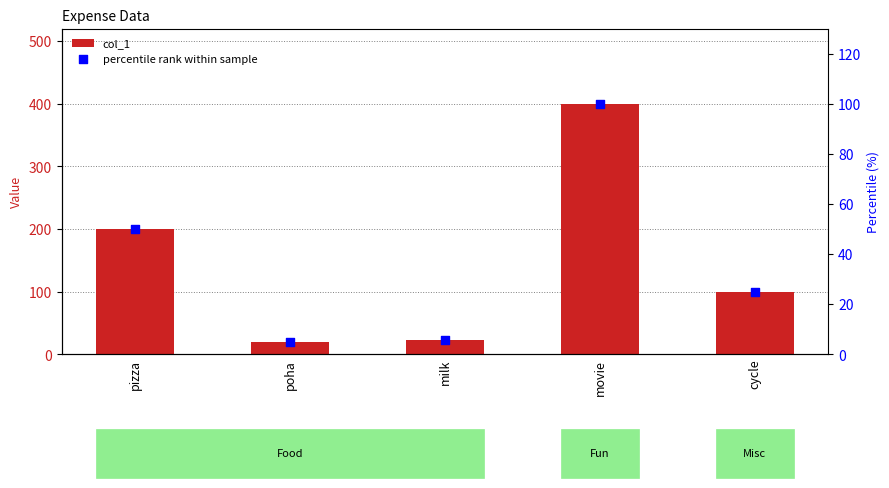

Which series contains the highest Y value?

col_1